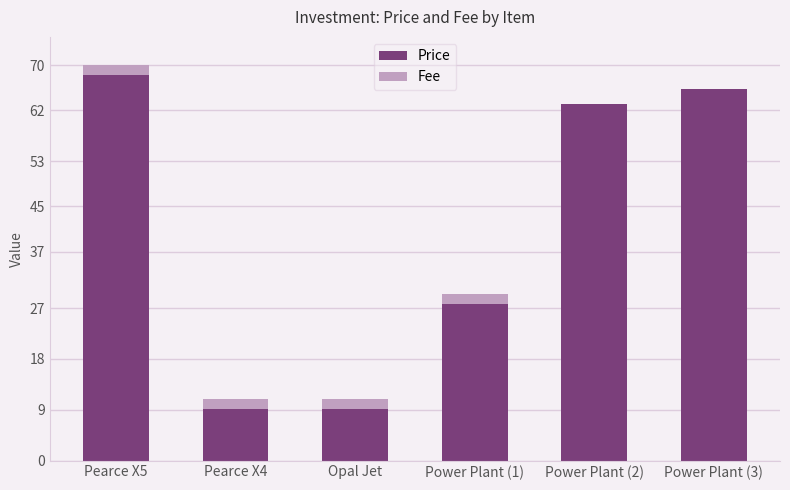

What is the sum of all Price values?

243.1